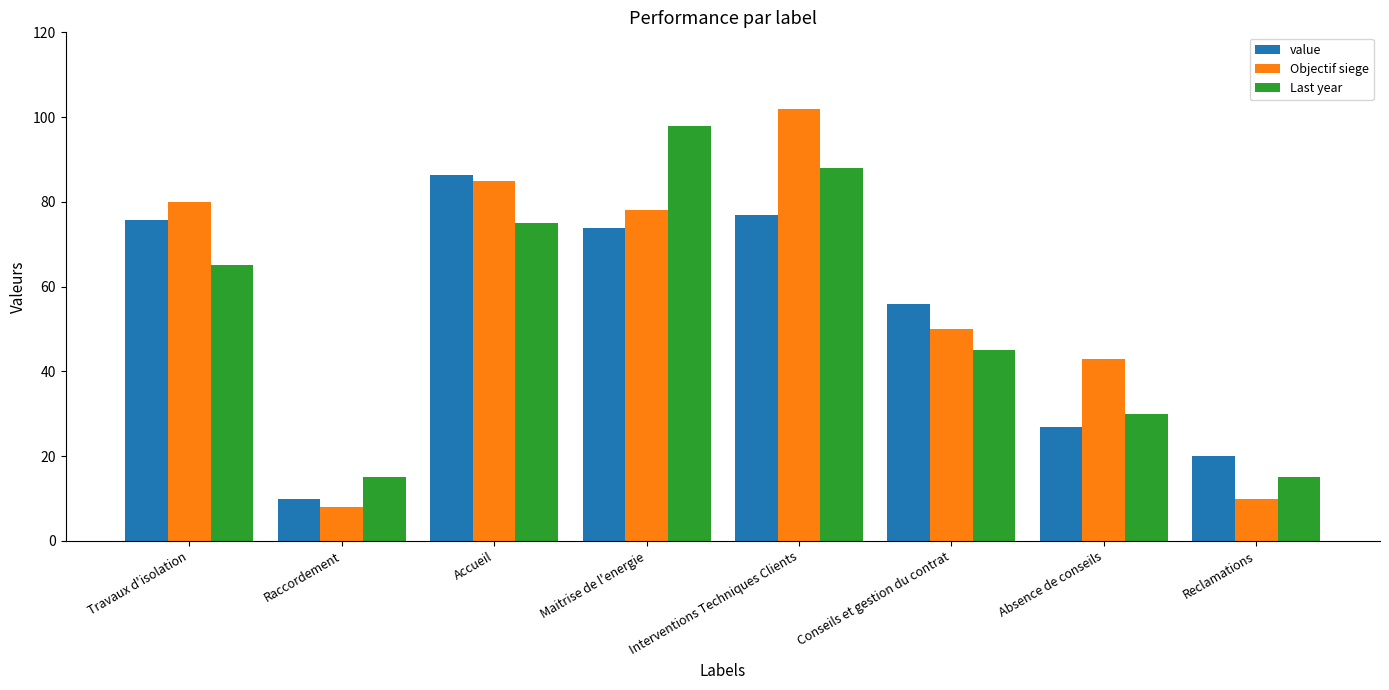

The value of value at Accueil is 86.4. True or false?

True